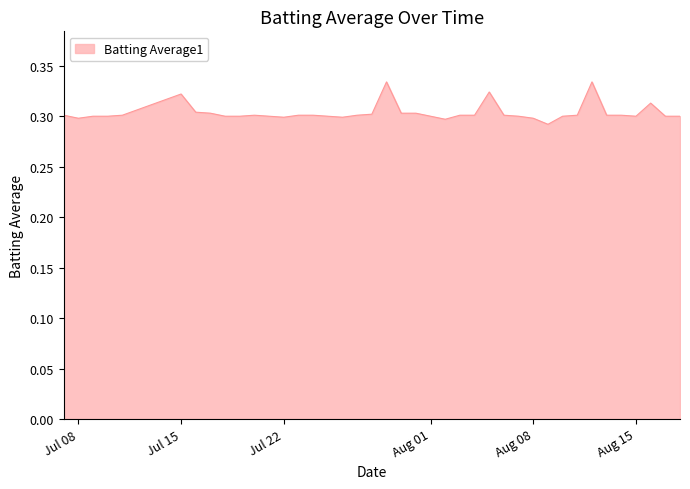

The chart shows a value of 0.3 at Aug 15. True or false?

True